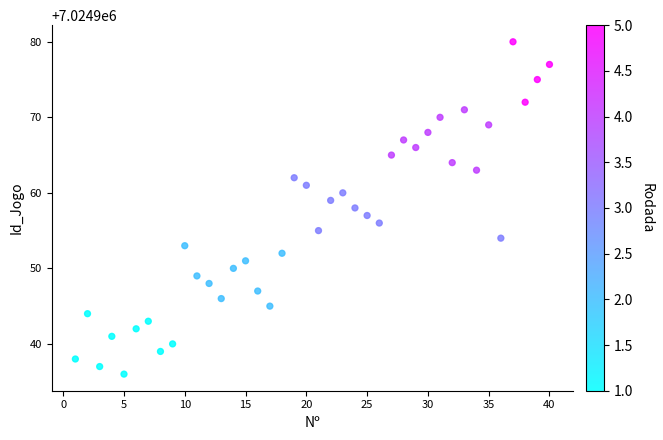

What is the range of Y values (max minus min)?

44